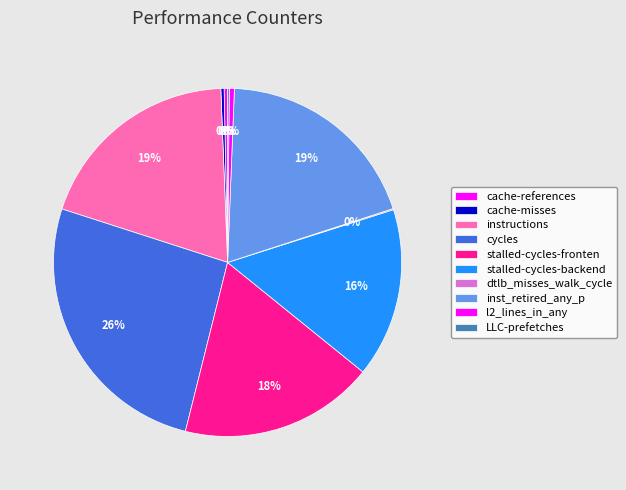

Is there any slice that represents more than half of the pie?

No